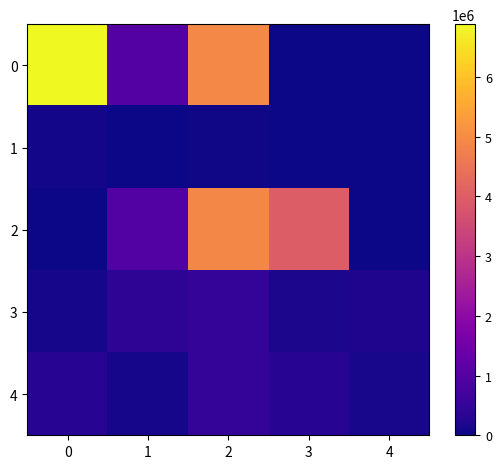

Rank the series by their maximum value, from lowest to highest.

1, 3, 4, 2, 0